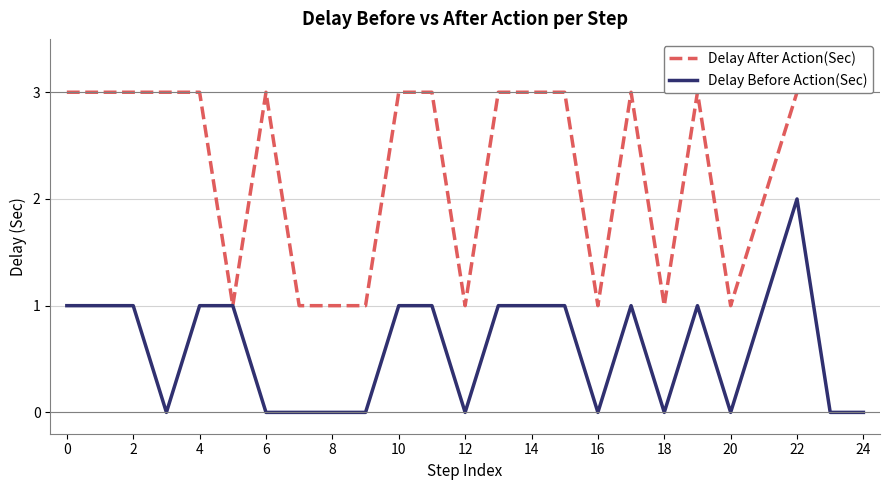

The Delay Before Action(Sec) series shows 0 at 18. True or false?

True